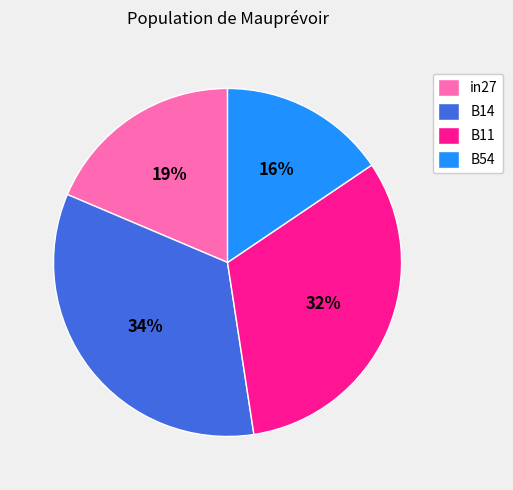

Does in27 account for over 50% of the chart?

No